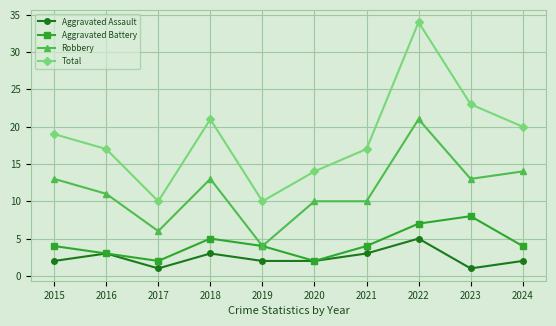

Which series has the largest range (max minus min)?

Total